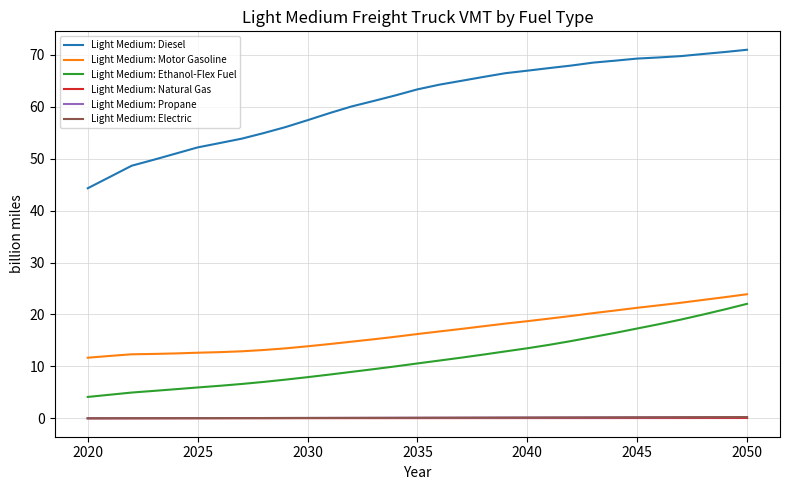

What are all the series names shown in the legend?

Light Medium: Diesel, Light Medium: Motor Gasoline, Light Medium: Ethanol-Flex Fuel, Light Medium: Natural Gas, Light Medium: Propane, Light Medium: Electric